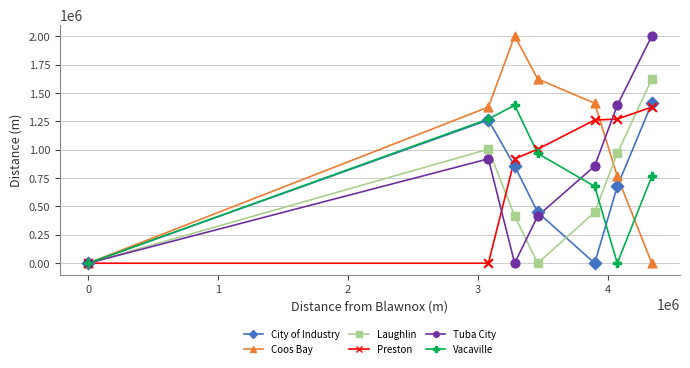

At how many categories does at least one series exceed 603670?

6